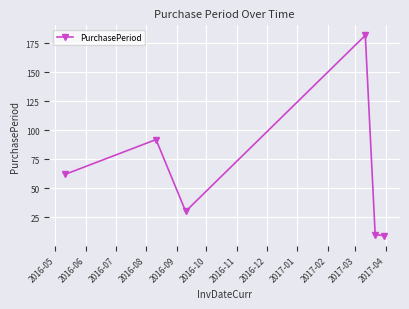

What is the value of the 1st point from the left?

62